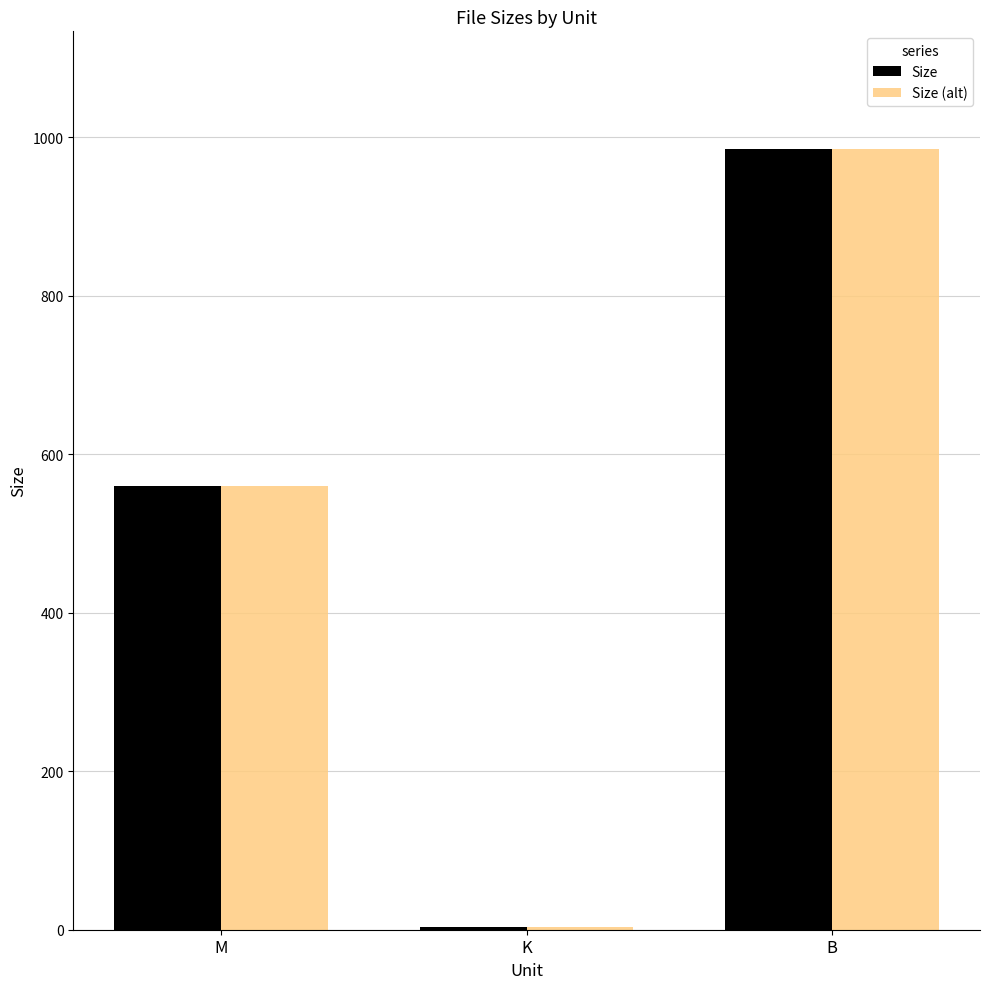

The value of Size at M is 787.4. True or false?

False